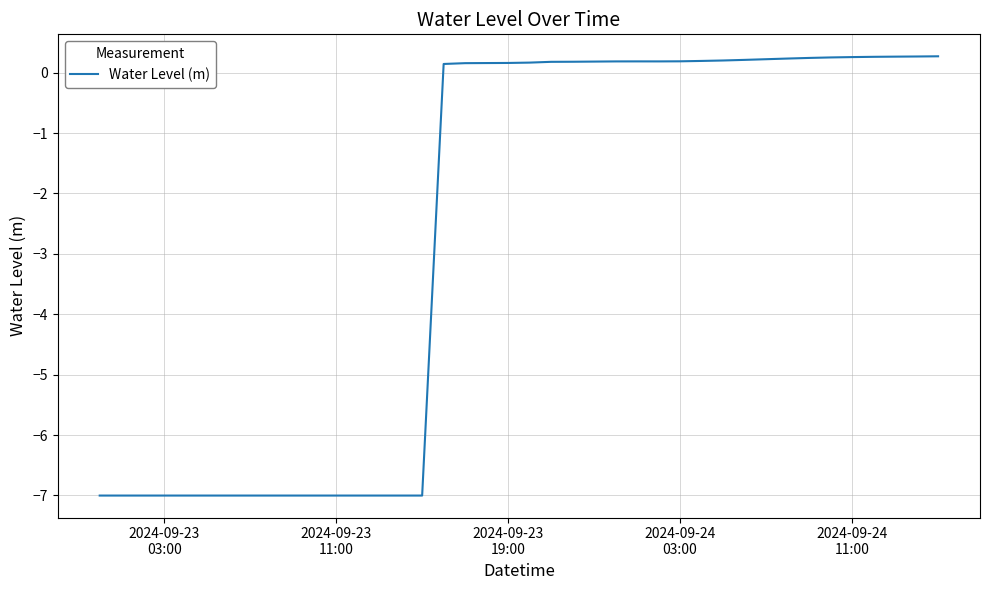

How many positive values are there?

24